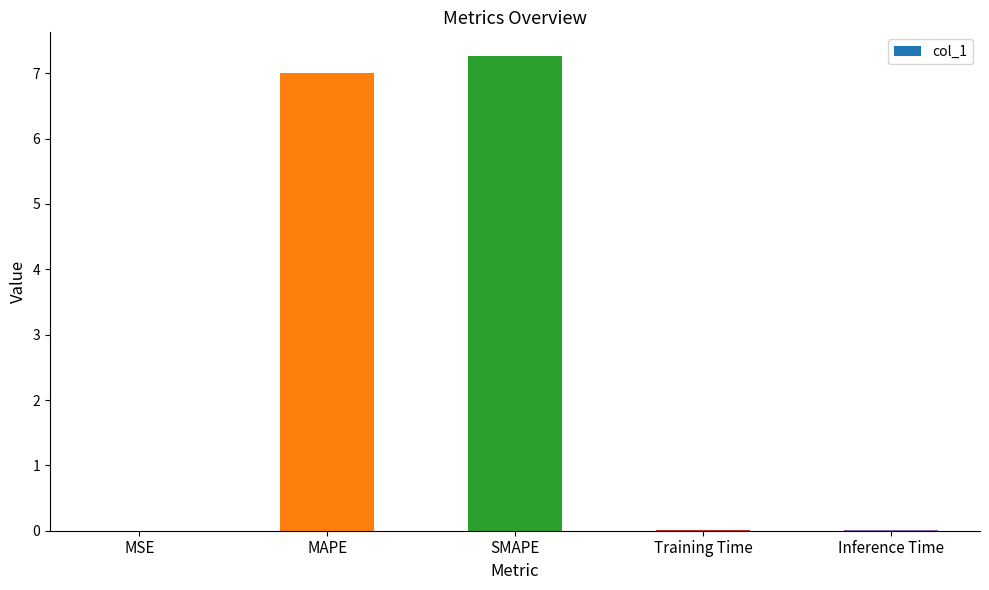

What is the sum of all values?

14.3